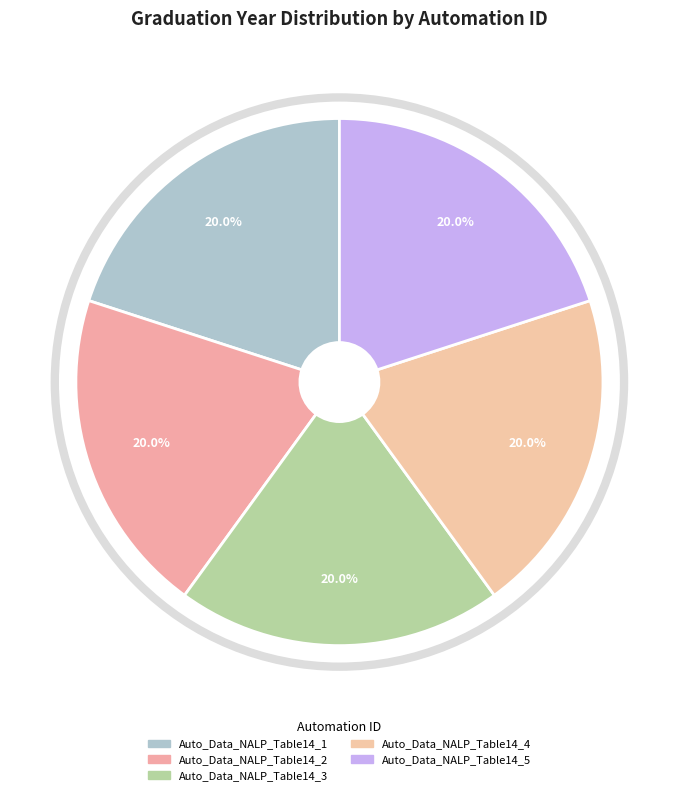

Combined, do Auto_Data_NALP_Table14_1 and Auto_Data_NALP_Table14_3 account for over 50%?

No